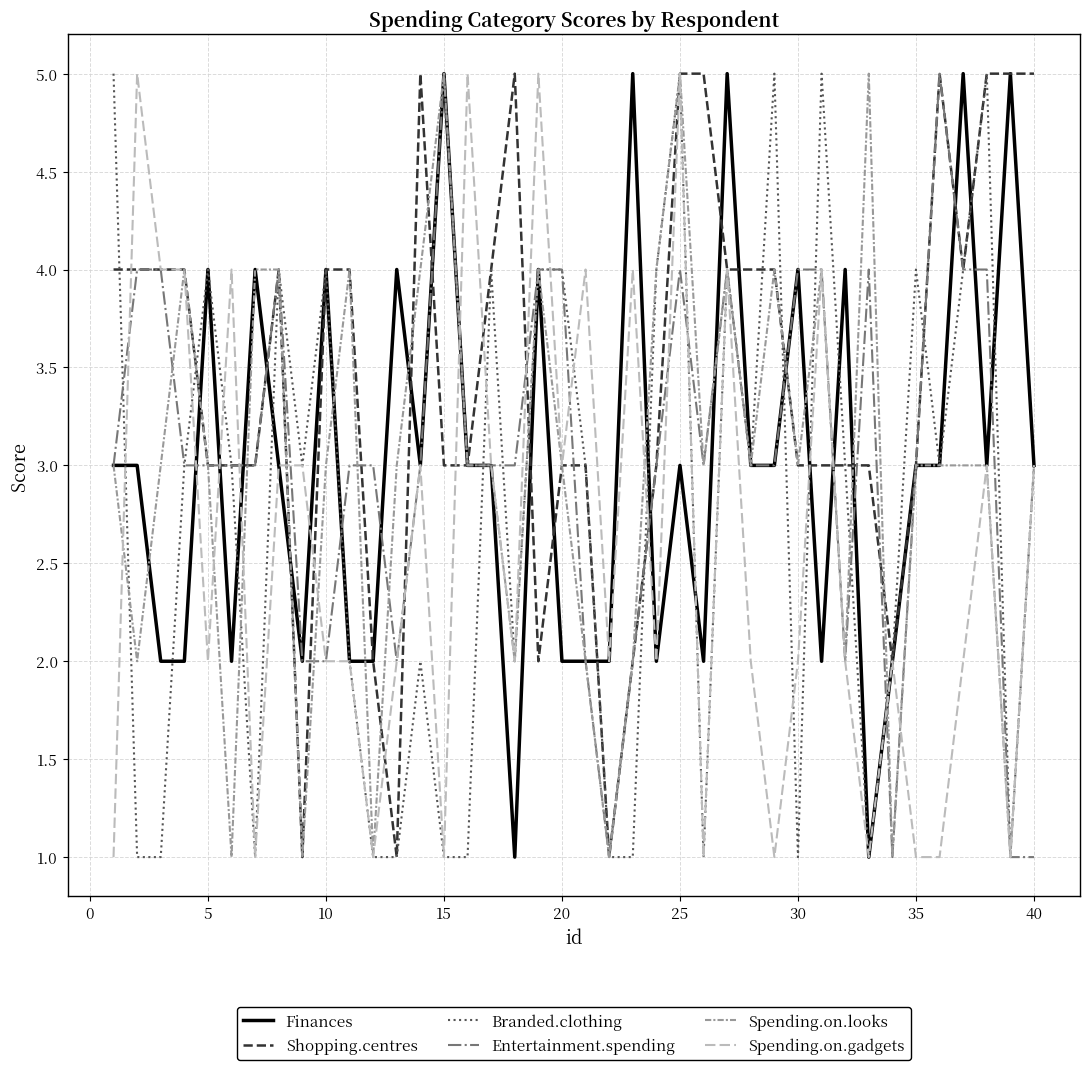

Which series has the largest total across all categories?

Shopping.centres